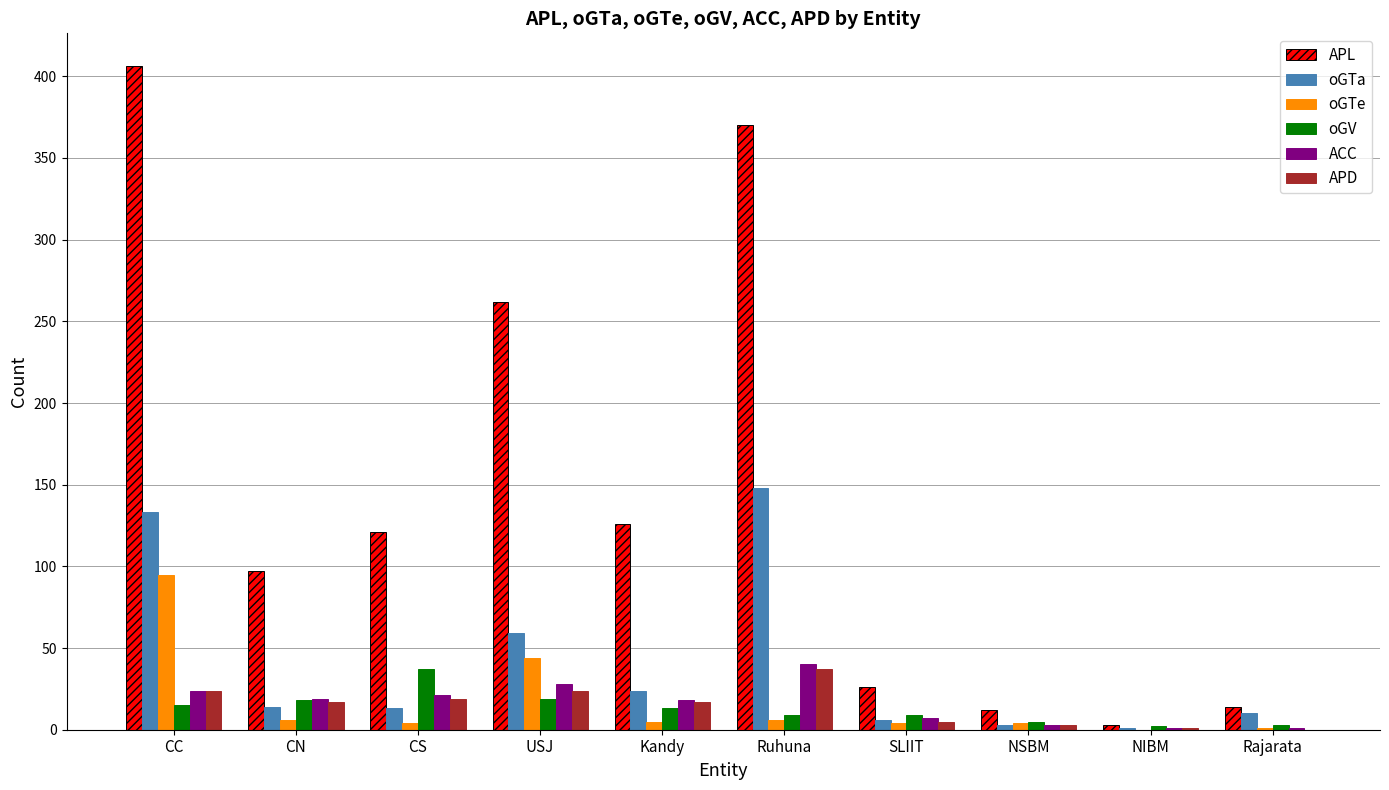

The value of APL at Ruhuna is 370. True or false?

True